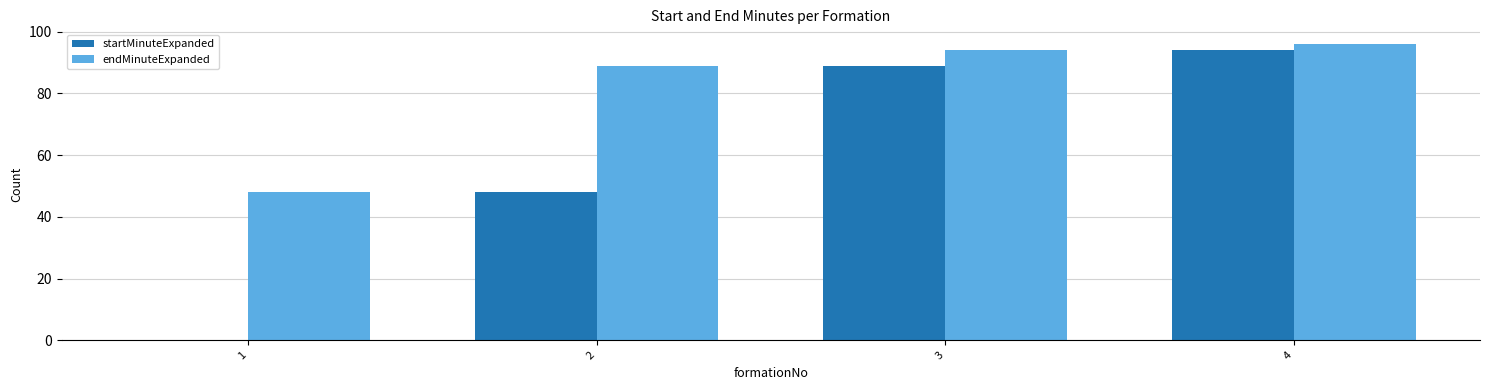

The value of startMinuteExpanded at 2 is 48. True or false?

True